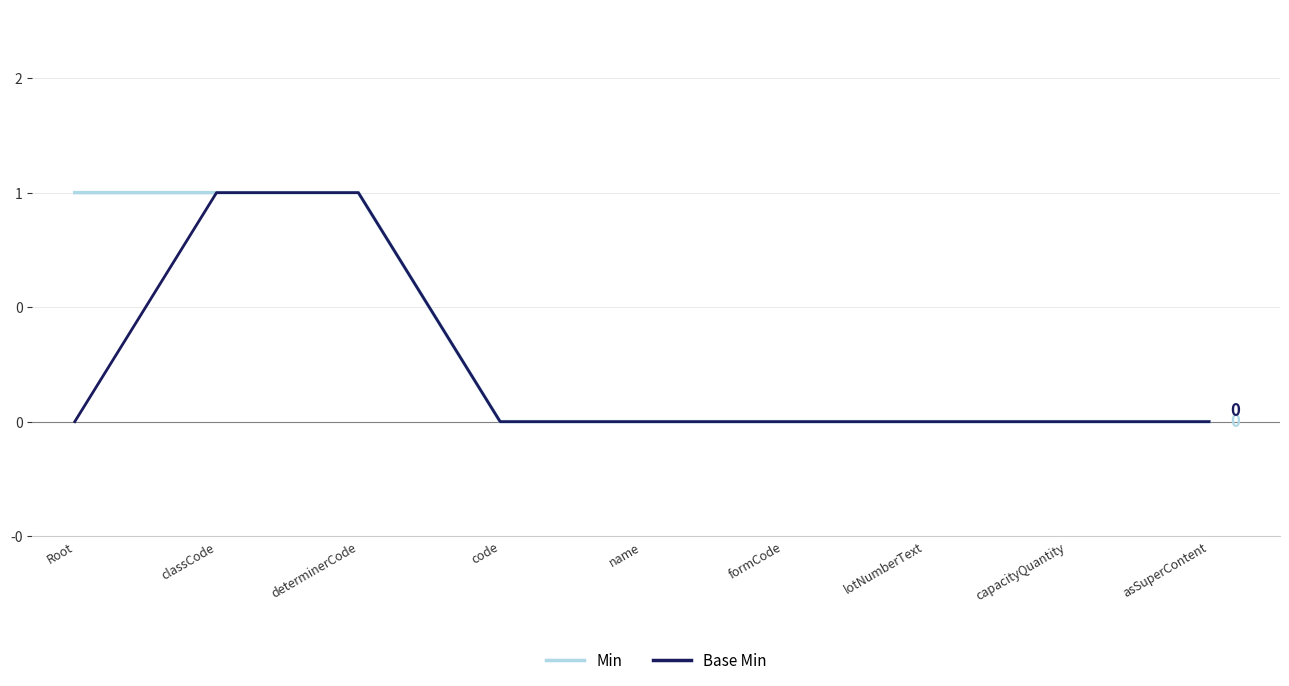

Which category has the lowest value in the Min series?

code